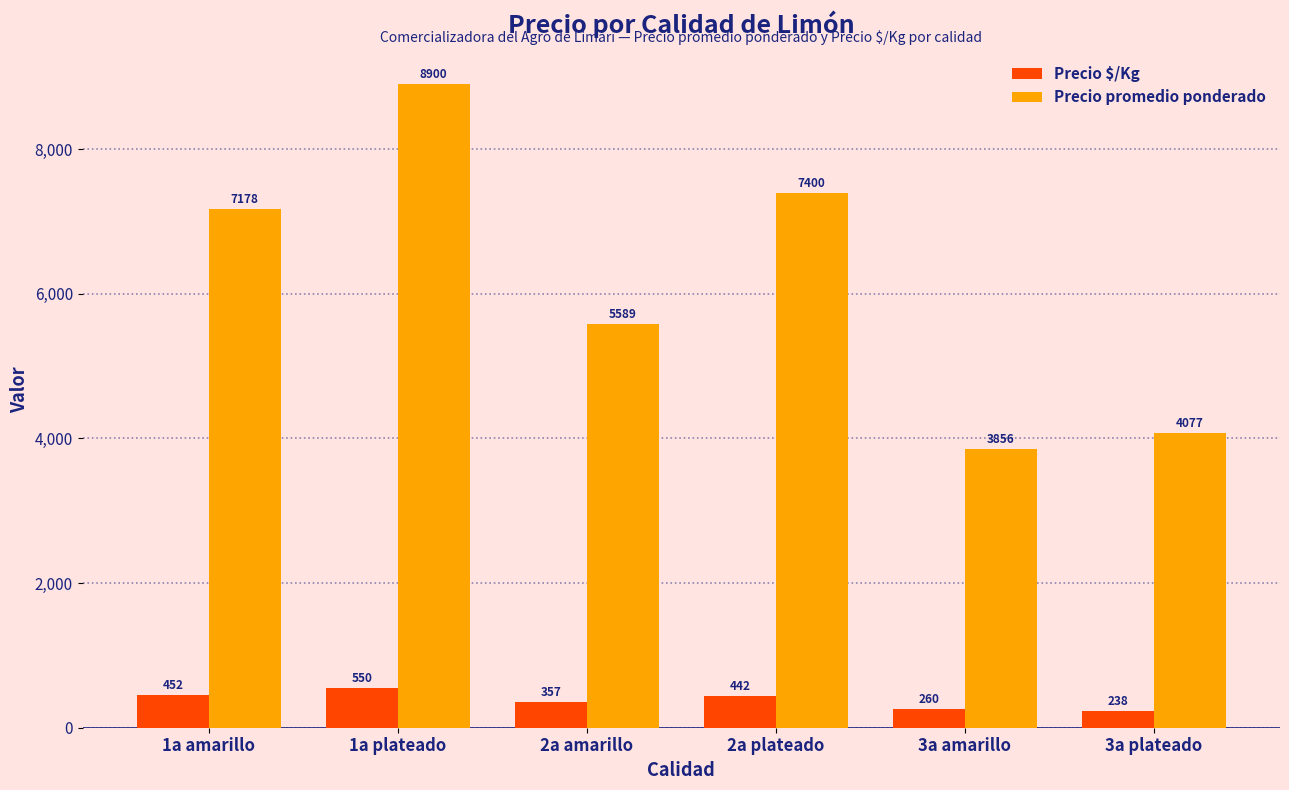

At how many categories does at least one series exceed 8523?

1